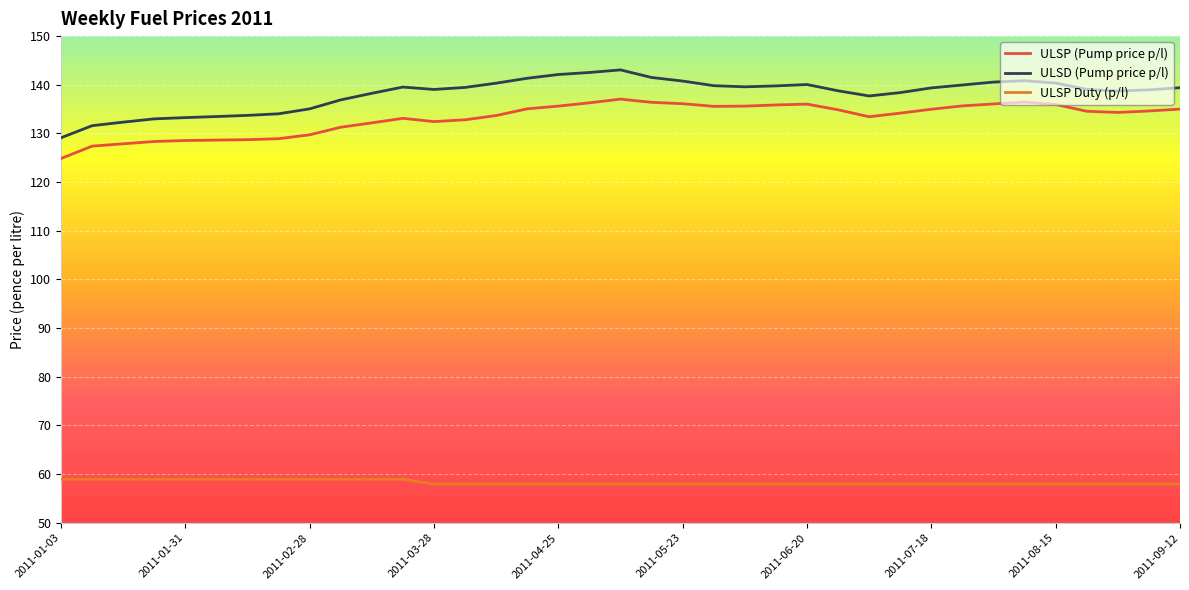

How many lines are shown in the chart?

3